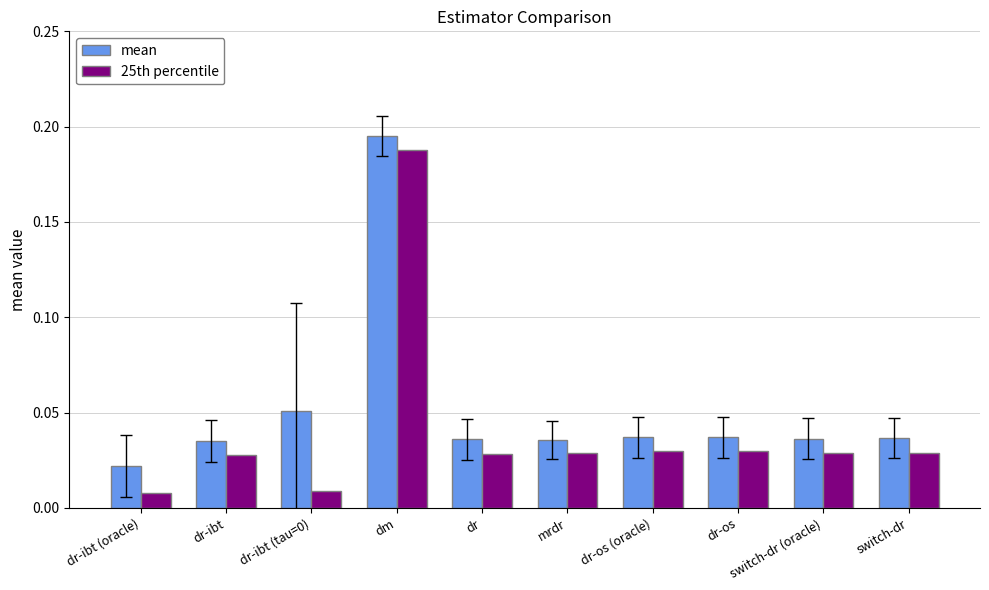

How many groups of bars are there?

10